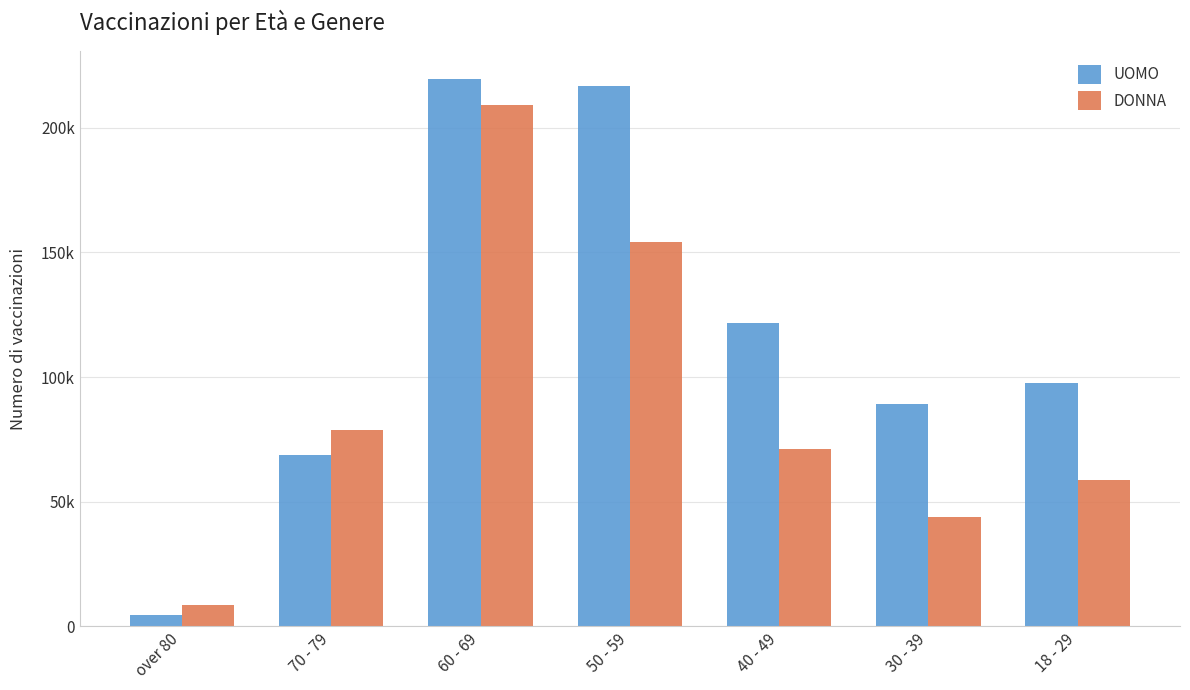

Which has a higher value, 70 - 79 or 60 - 69?

60 - 69